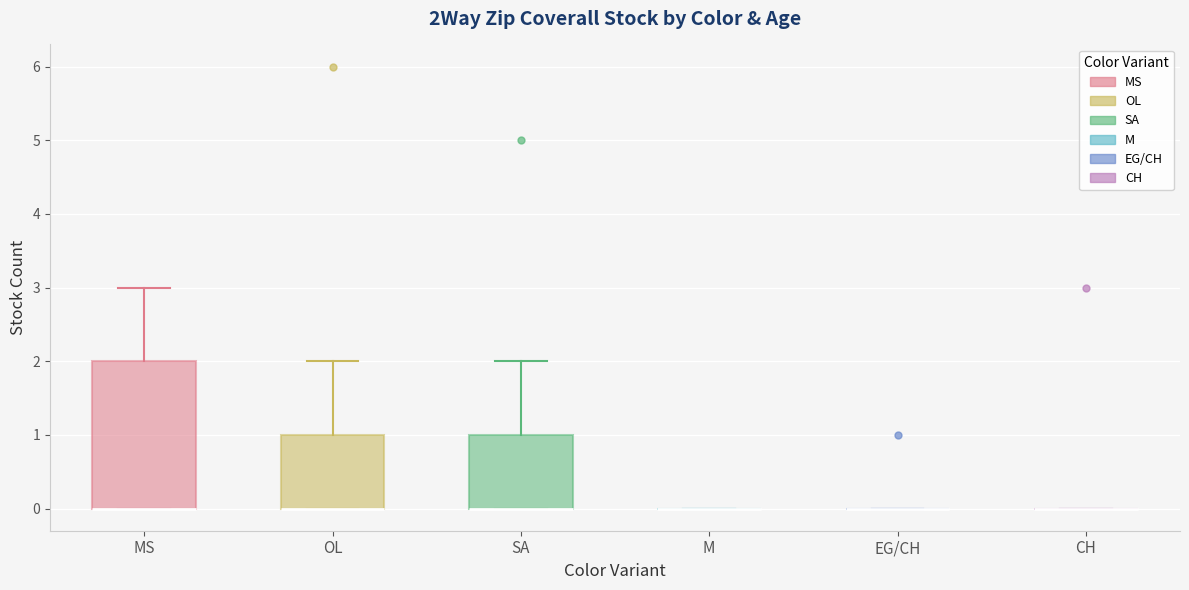

Reading left to right, transcribe this box plot: for each box, give where its median line is, the range the box spans, and where its two whiskers end, as read against the y-axis. The values are not printed on the chart, so give them approximately, as read against the axis.

MS: median 0 (drawn on the box's lower edge), box 0 to 2, whiskers 0 to 3
OL: median 0 (drawn on the box's lower edge), box 0 to 1, whiskers 0 to 2
SA: median 0 (drawn on the box's lower edge), box 0 to 1, whiskers 0 to 2
M: box collapsed to a line at 0, whiskers 0 to 0
EG/CH: box collapsed to a line at 0, whiskers 0 to 0
CH: box collapsed to a line at 0, whiskers 0 to 0